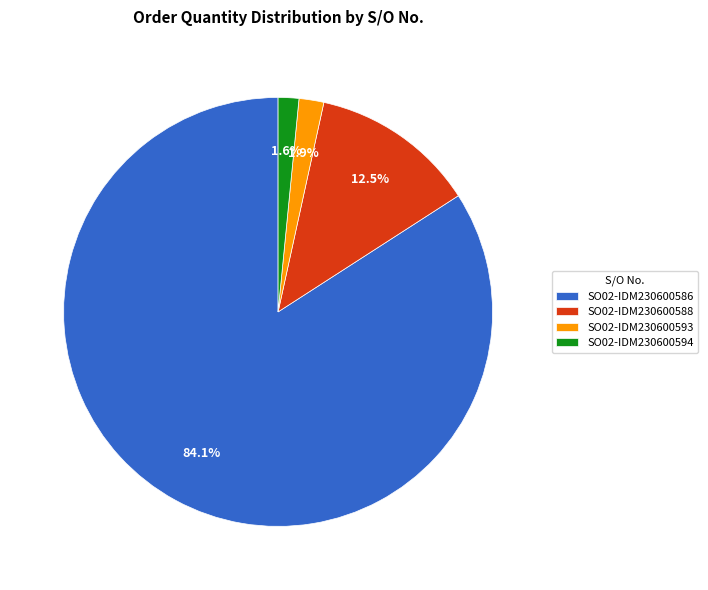

Which has a higher value, SO02-IDM230600594 or SO02-IDM230600588?

SO02-IDM230600588